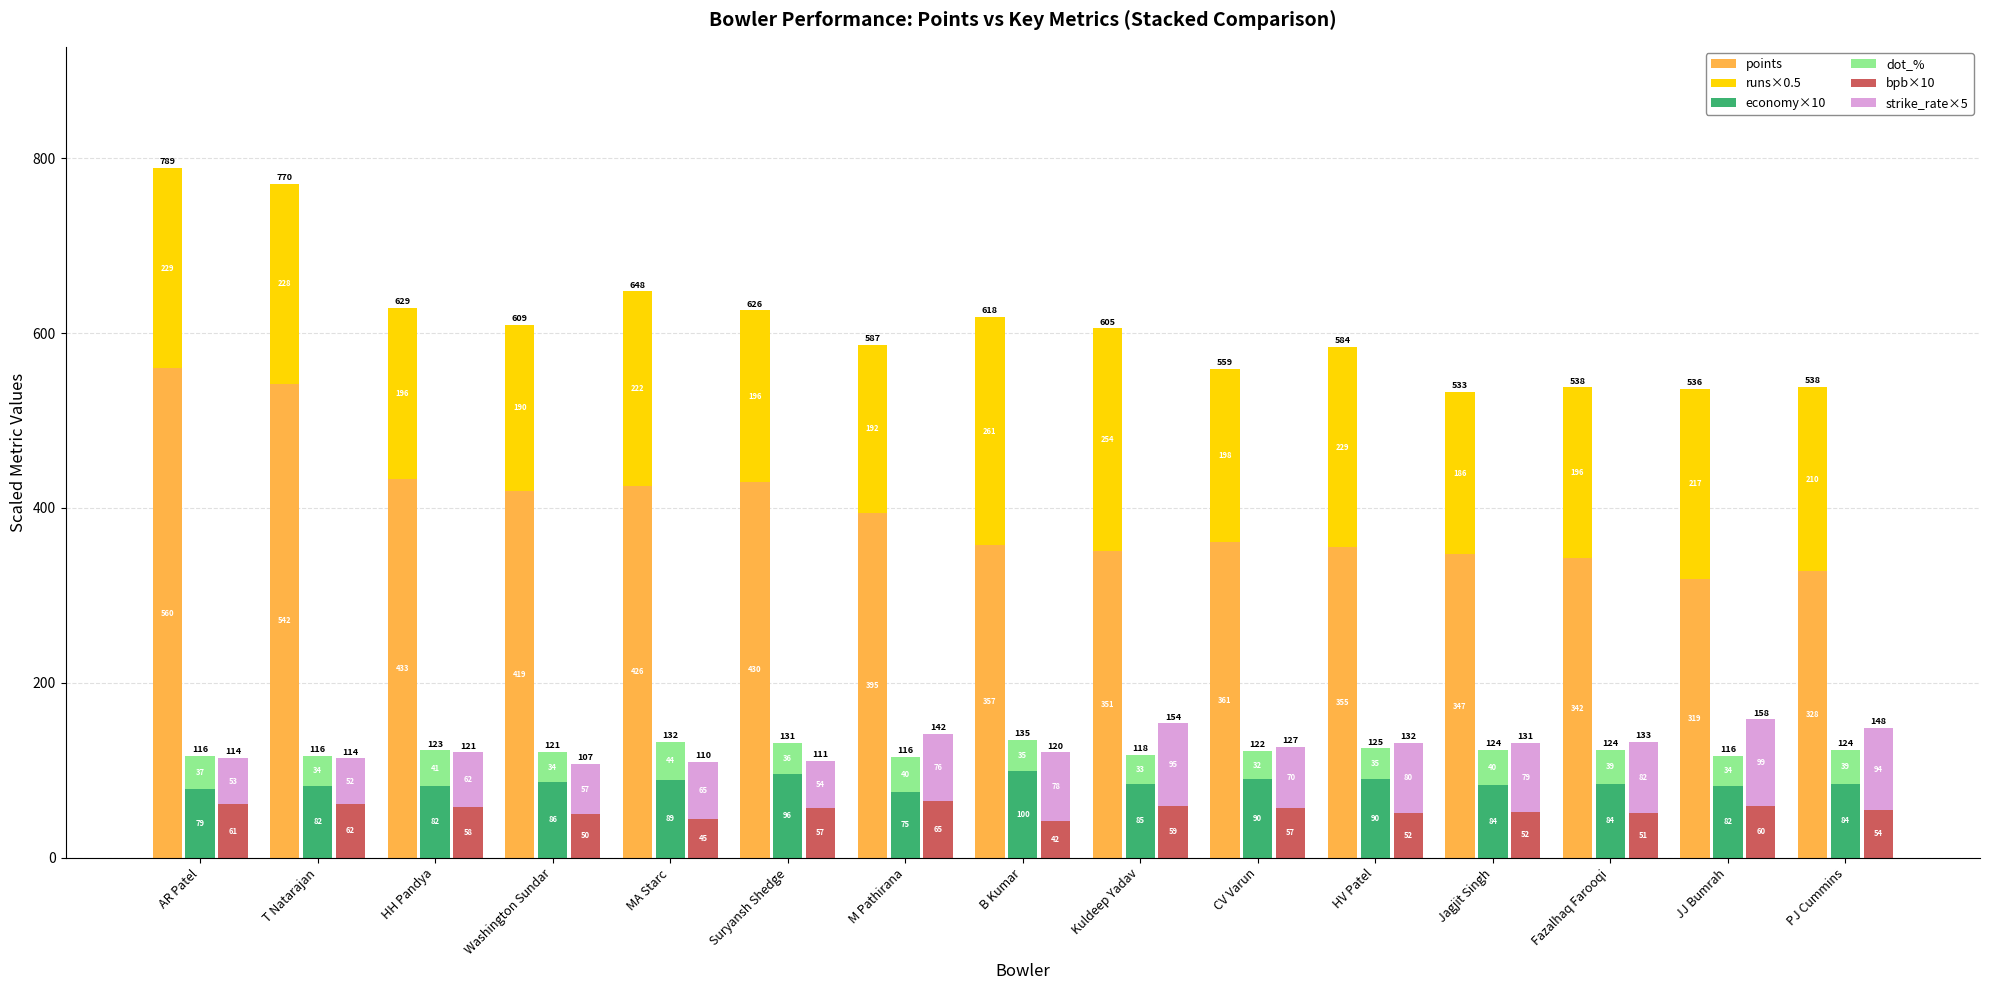

How many data points in runs×0.5 are above 210?

8